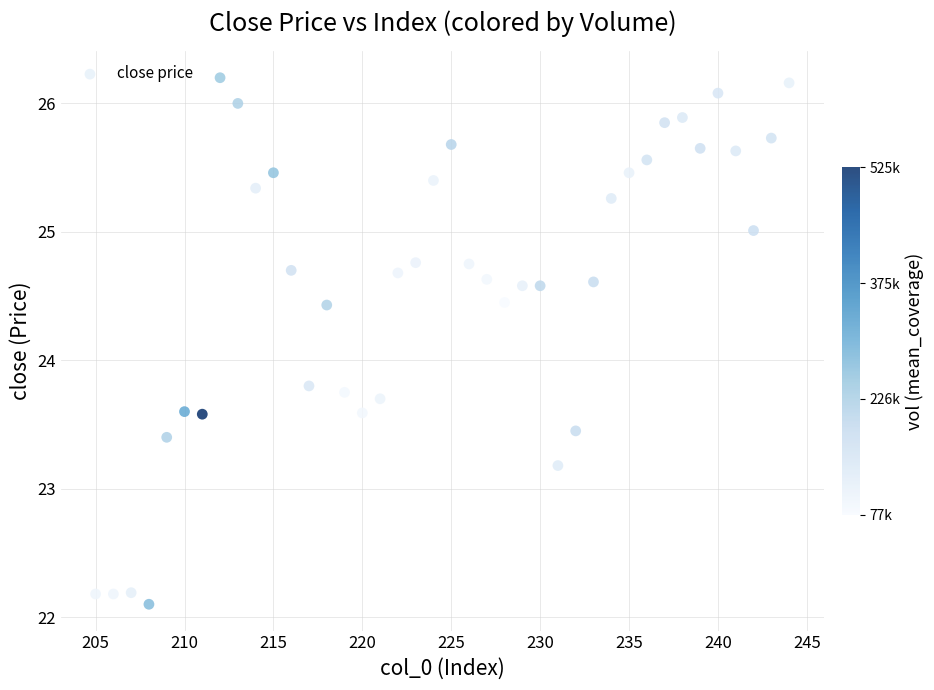

What is the range of Y values (max minus min)?

4.1